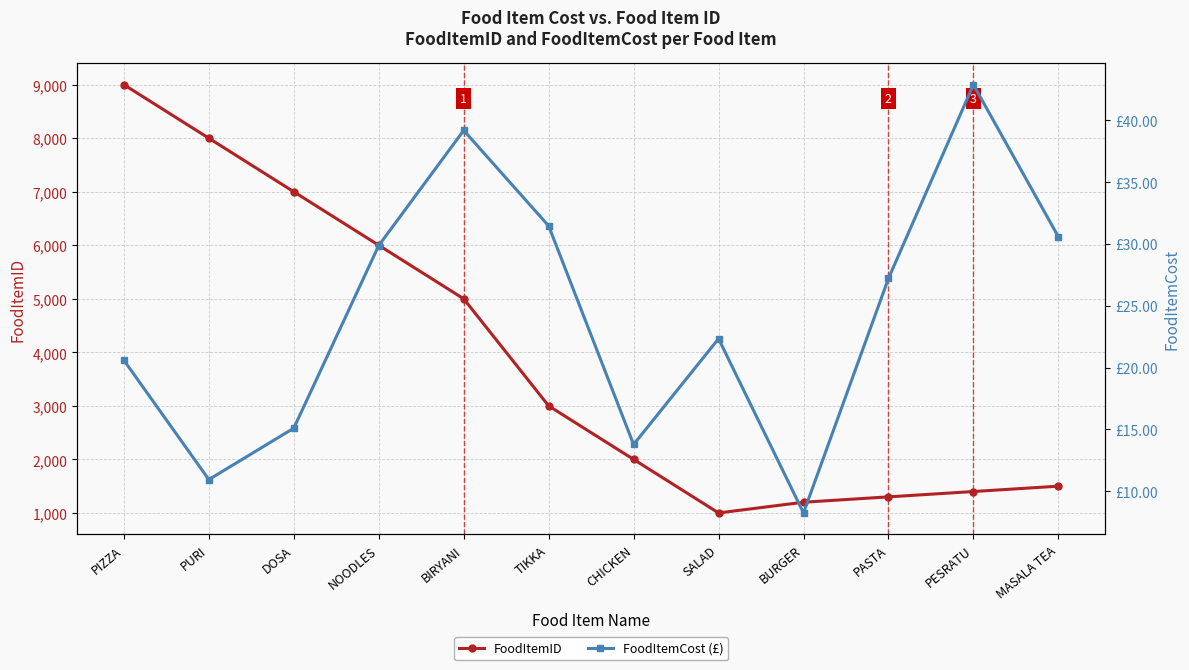

Does the chart display data point markers on the line(s)?

Yes